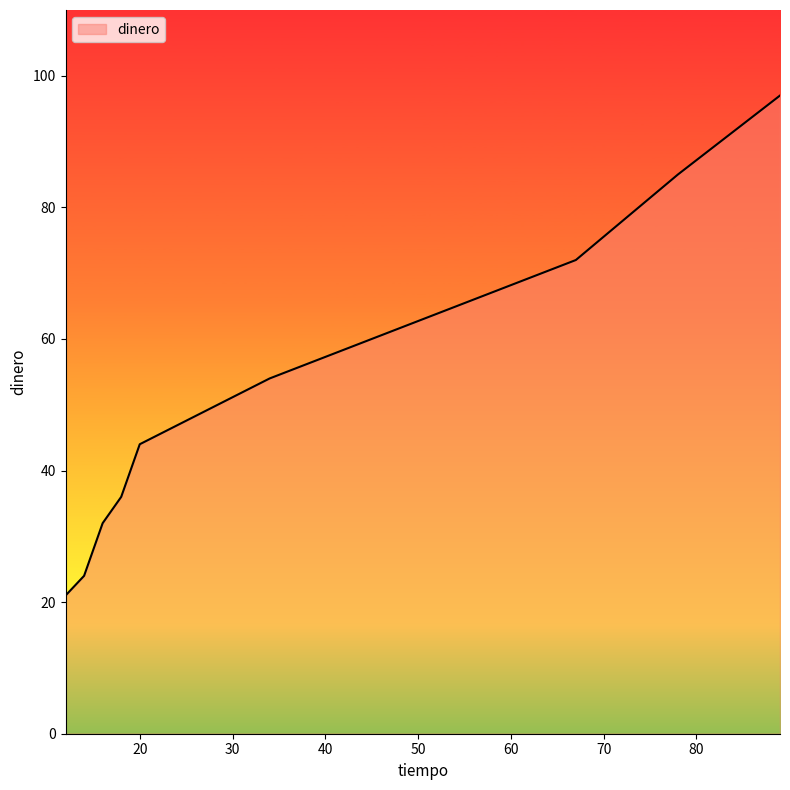

What is the difference between the maximum and minimum values?

76